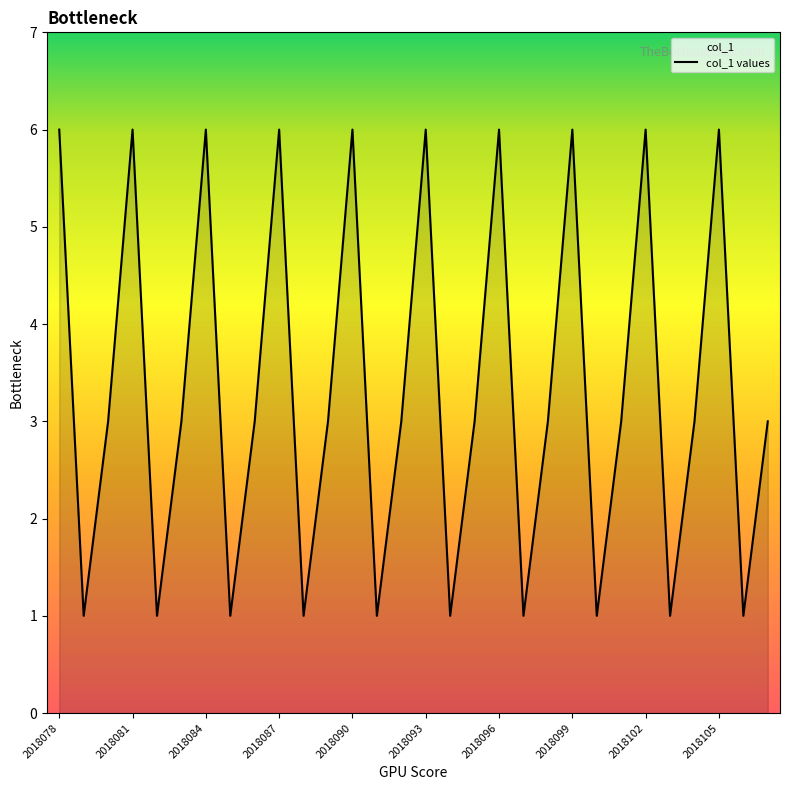

What is the sum of all values?

100